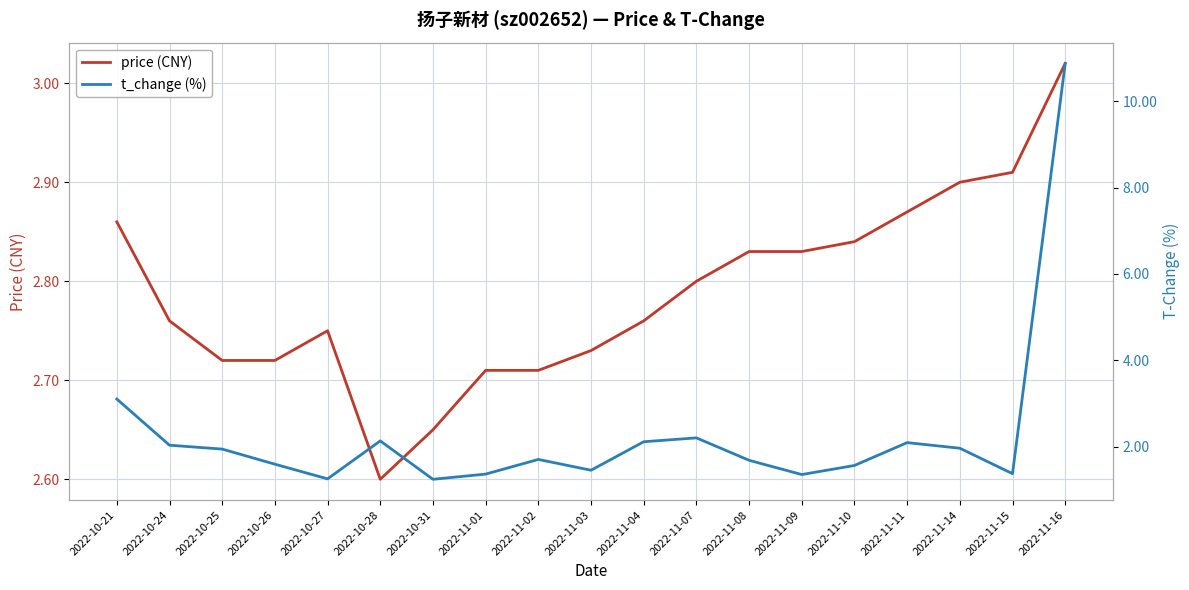

Which has a higher value, 2022-11-08 or 2022-10-27?

2022-11-08